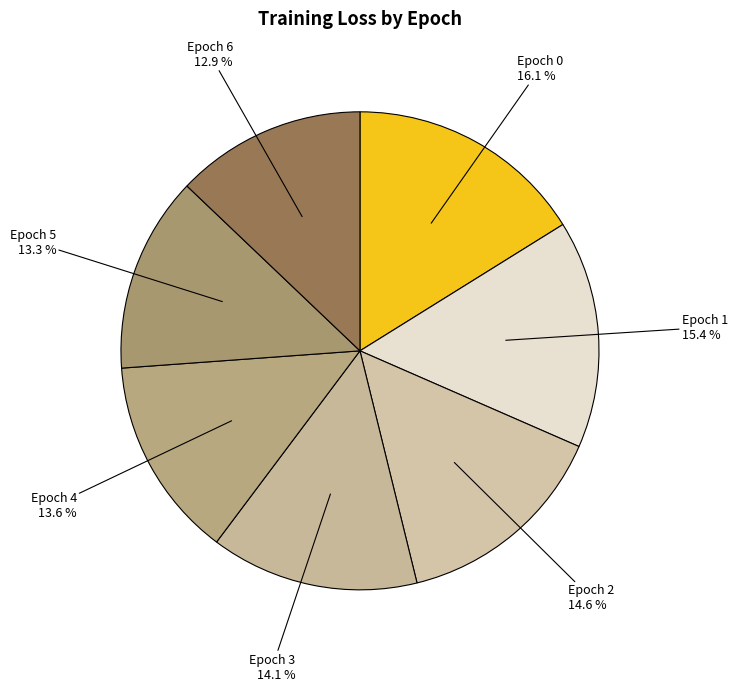

To the nearest percent, what percentage of the pie is Epoch 2?

15%